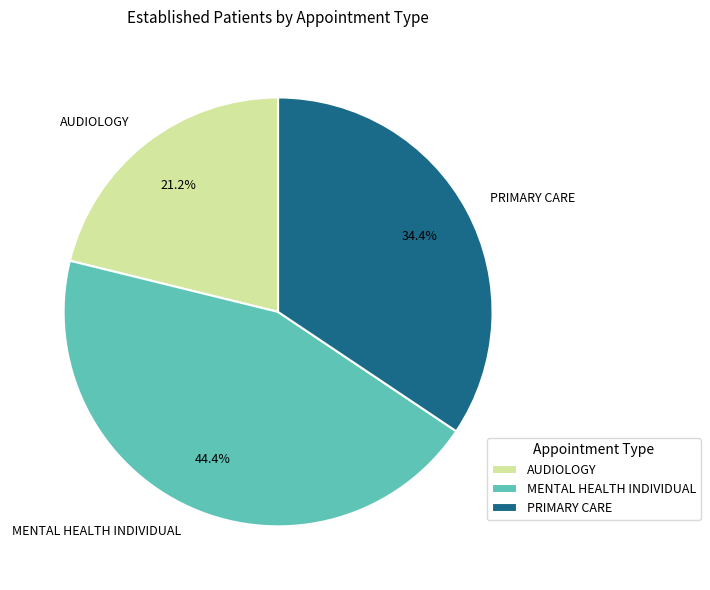

Is there any slice that represents more than half of the pie?

No